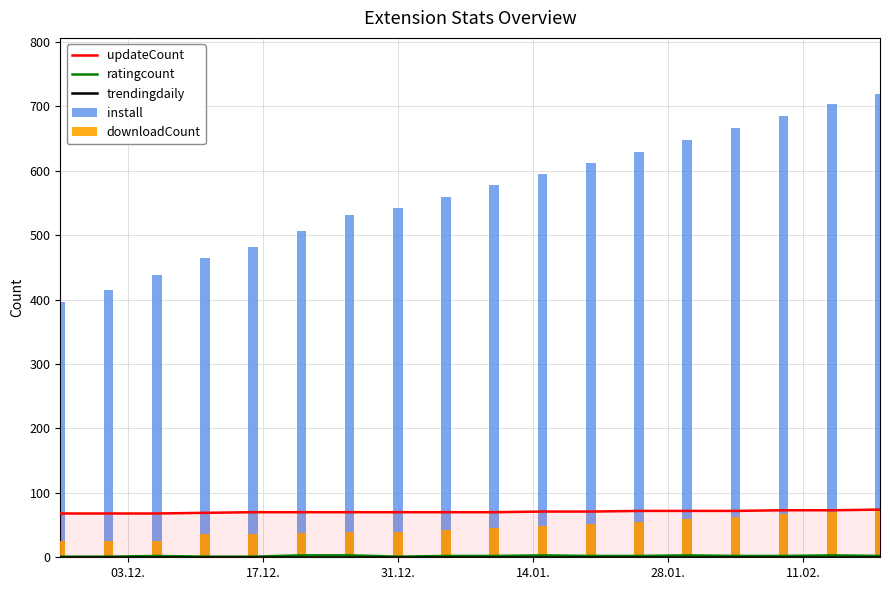

How many data points does each series have?

18